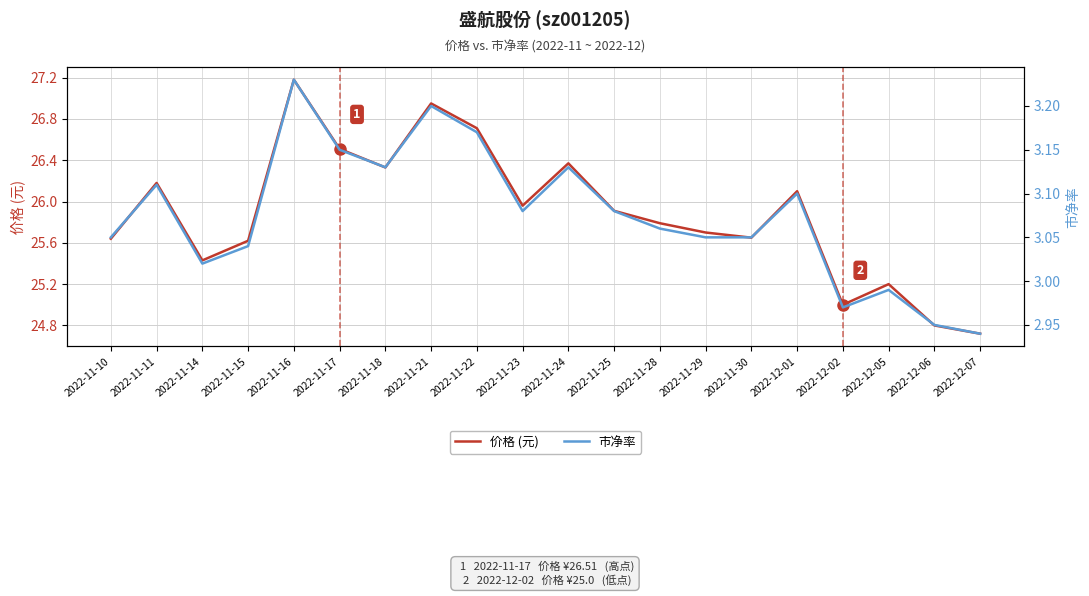

What is the approximate value of 市净率 at 2022-11-25?

3.1